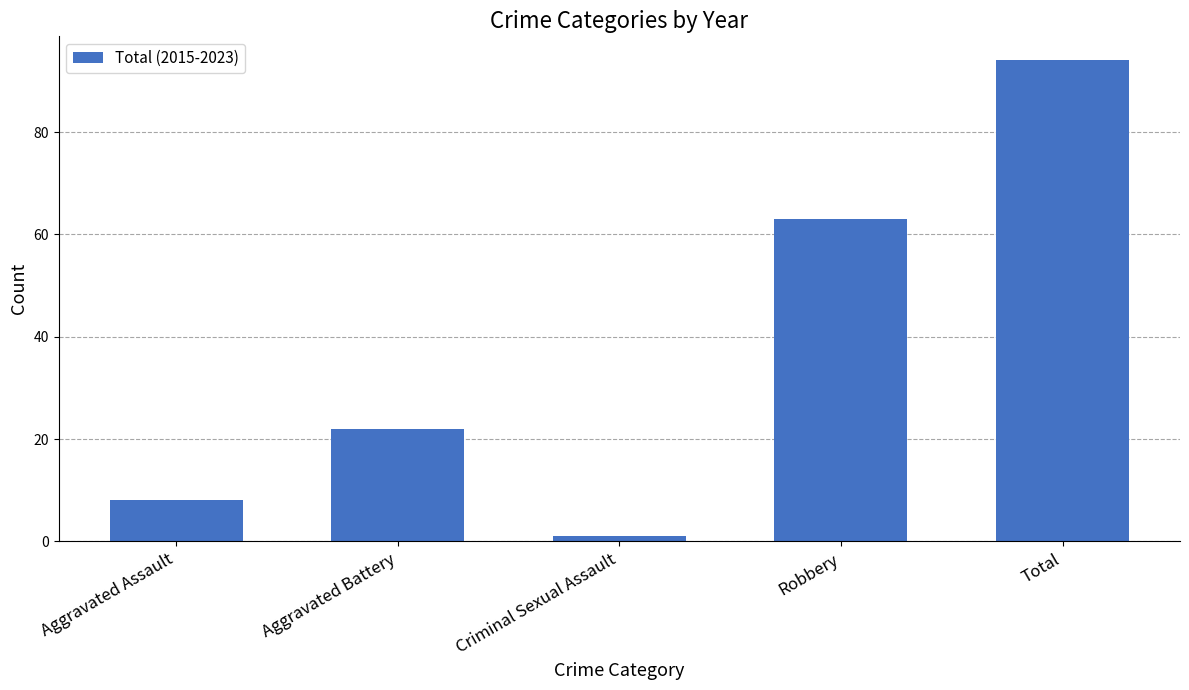

Reading left to right, extract all data points from this chart.

Aggravated Assault=8	Aggravated Battery=22	Criminal Sexual Assault=1	Robbery=63	Total=94